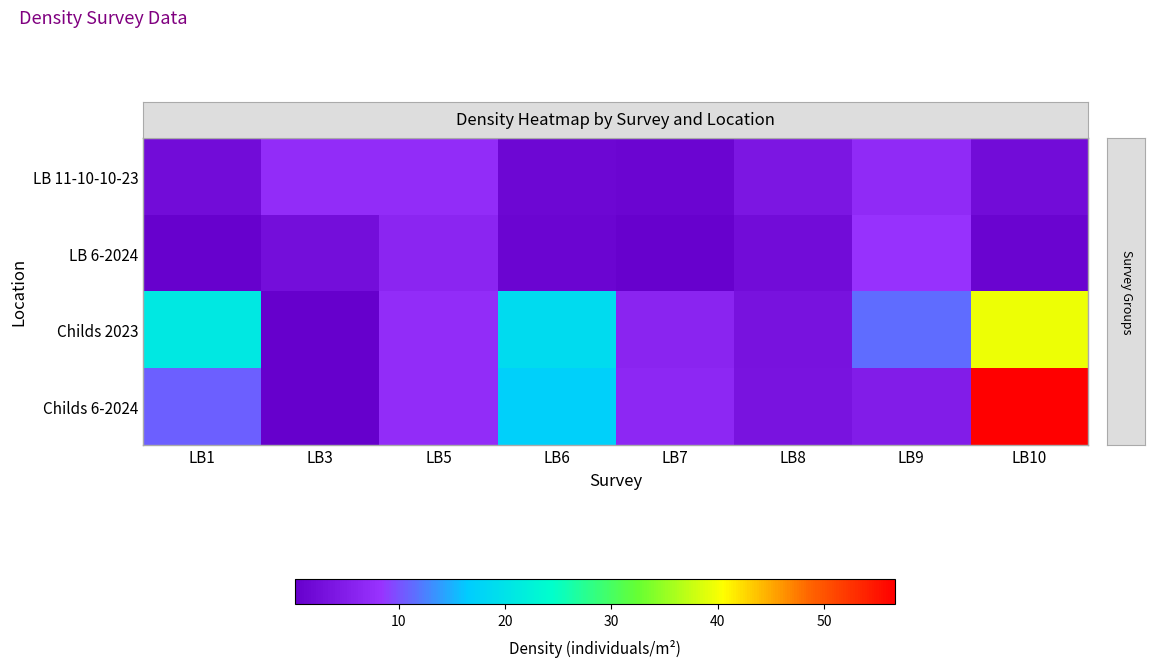

Reading left to right, transcribe all the data shown in this chart.

row_0: LB1=2.2	LB3=7.3	LB5=7.4	LB6=1.4	LB7=1.2	LB8=3.8	LB9=6.9	LB10=2.2
row_1: LB1=0.6	LB3=2.6	LB5=6.4	LB6=1.3	LB7=0.6	LB8=2.3	LB9=8.1	LB10=0.9
row_2: LB1=20.8	LB3=0.2	LB5=7.4	LB6=18.8	LB7=6.1	LB8=3.3	LB9=11.3	LB10=39.5
row_3: LB1=10.7	LB3=0.2	LB5=7.4	LB6=17.2	LB7=6.5	LB8=3.4	LB9=4.7	LB10=56.7